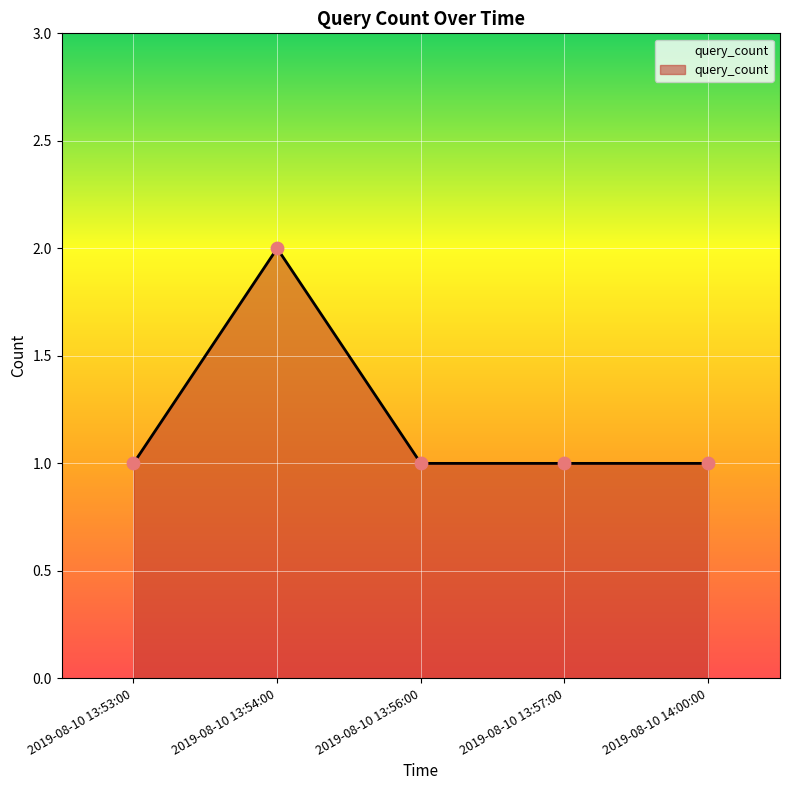

Approximately how many times larger is the value at 2019-08-10 14:00:00 compared to 2019-08-10 13:57:00?

1.0